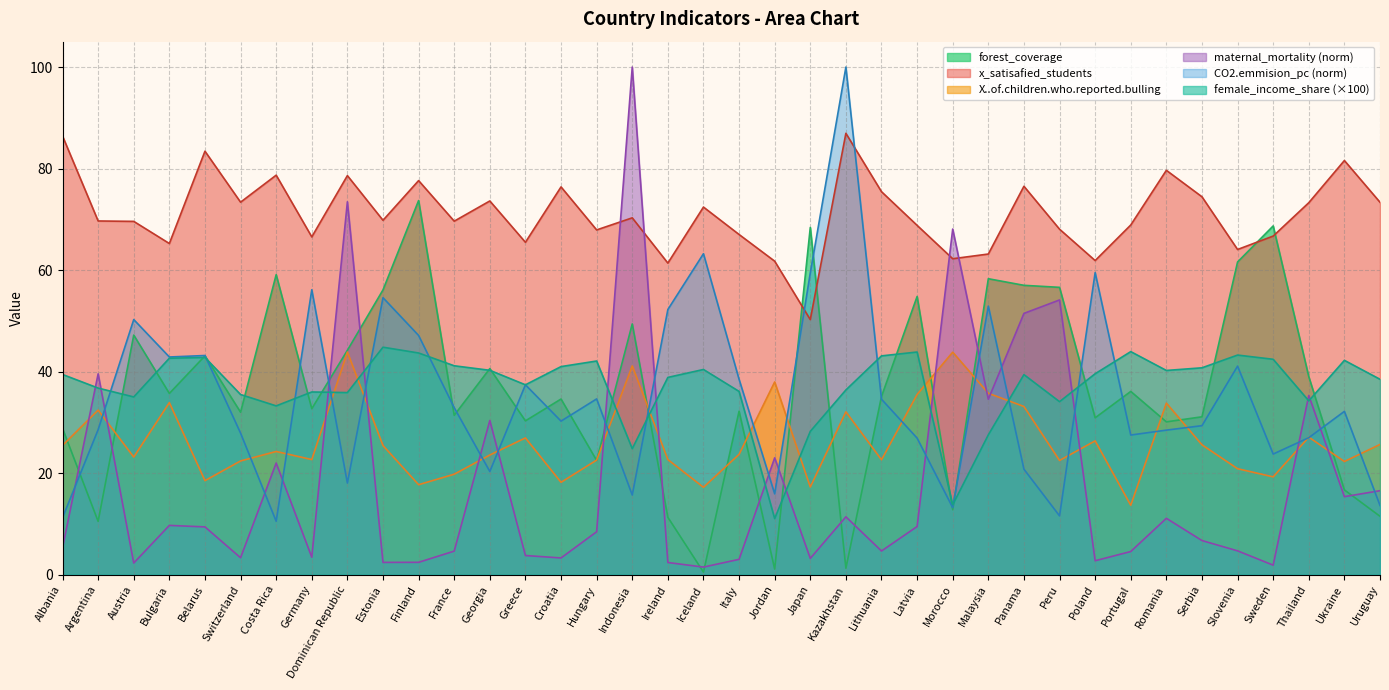

What are all the series names shown in the legend?

forest_coverage, x_satisafied_students, X..of.children.who.reported.bulling, maternal_mortality (norm), CO2.emmision_pc (norm), female_income_share (×100)